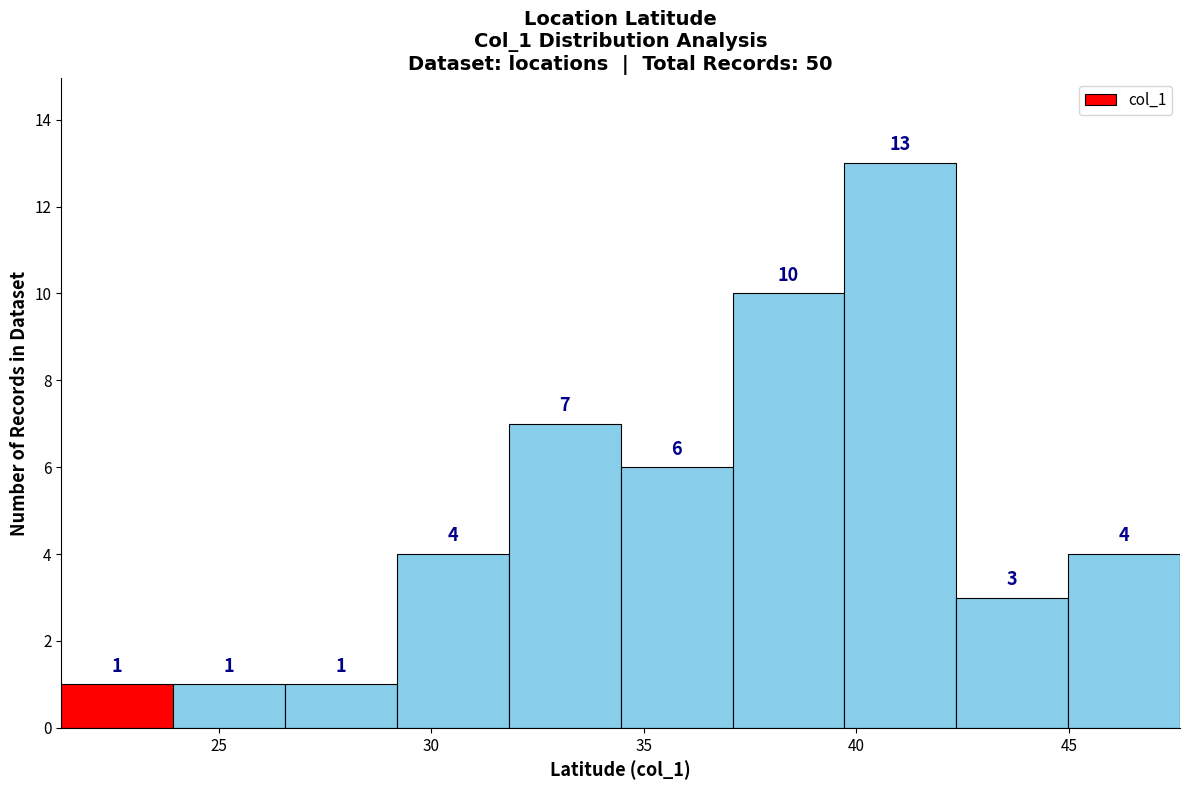

How tall is the bar that spans 24.0 to 26.5 on the x-axis? The bar edges are not printed on the chart, so give them approximately, as read against the axis.

1